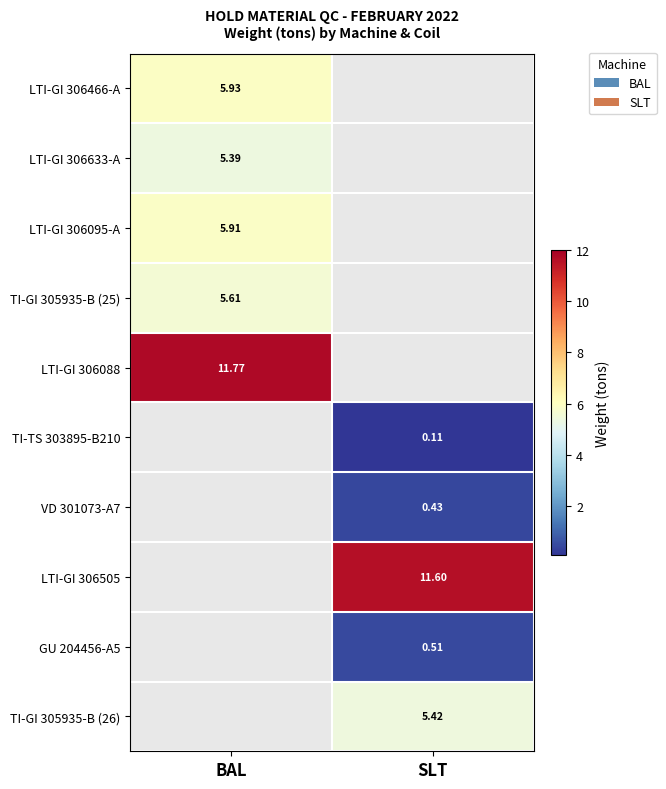

At which label is TI-GI 305935-B (25) closest to 5?

BAL